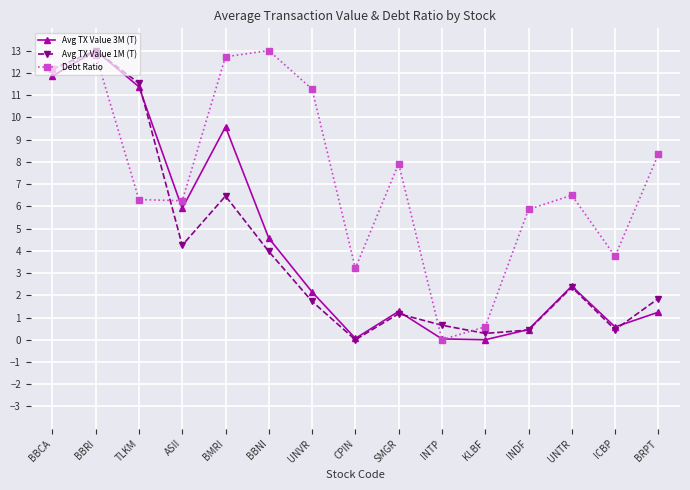

How many lines are shown in the chart?

3